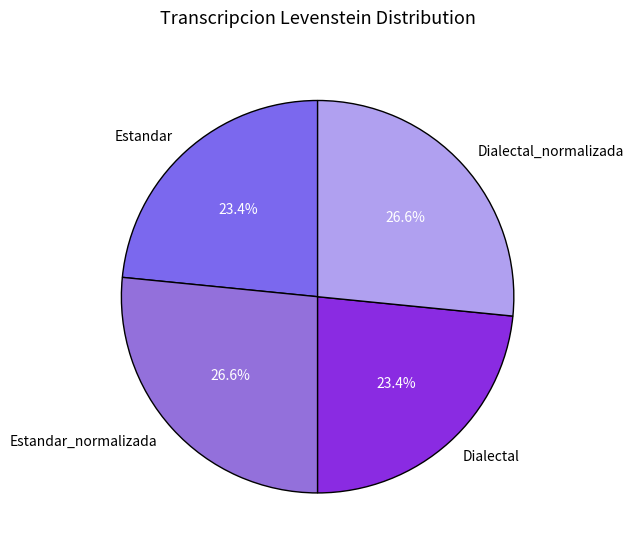

Does Estandar account for over 50% of the chart?

No